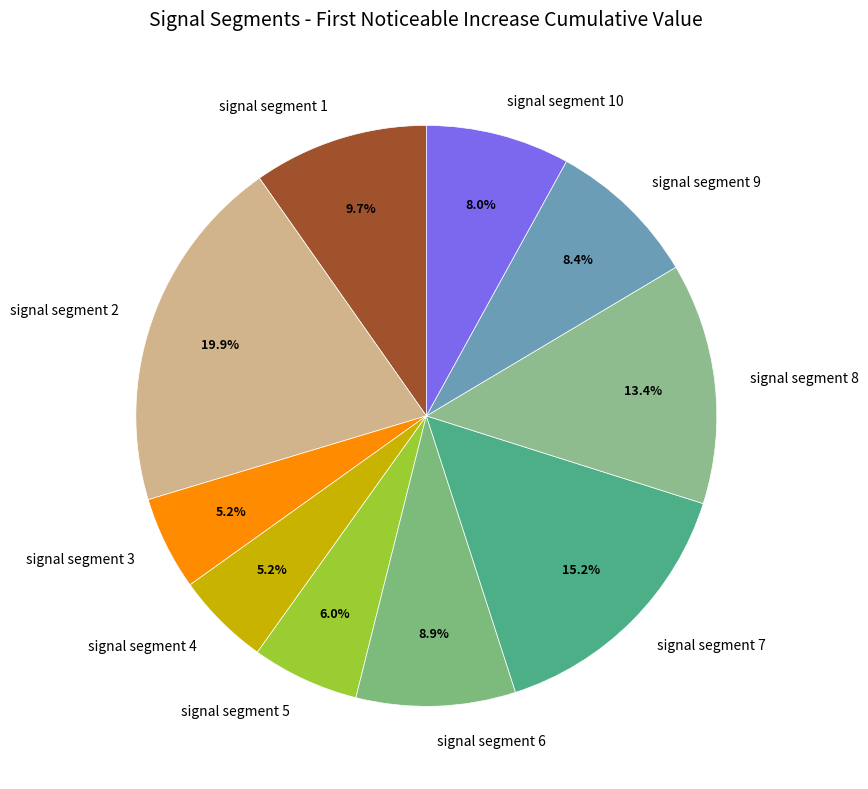

Does any single category account for the majority?

No